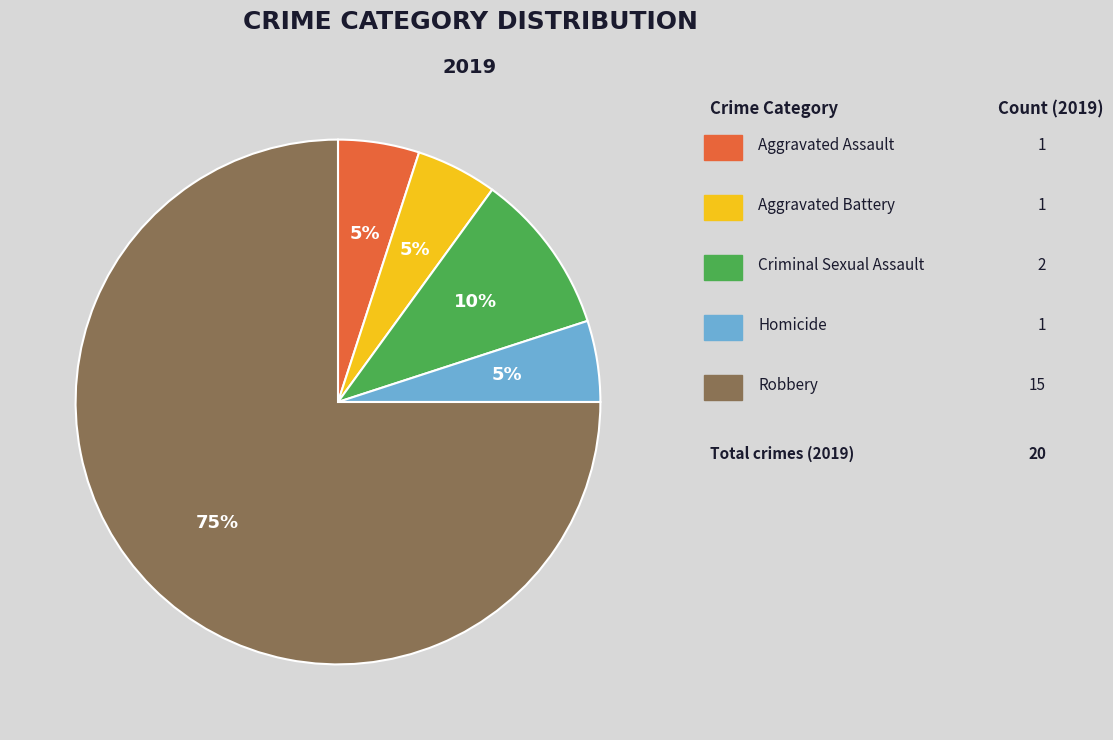

Does any single category account for the majority?

Yes